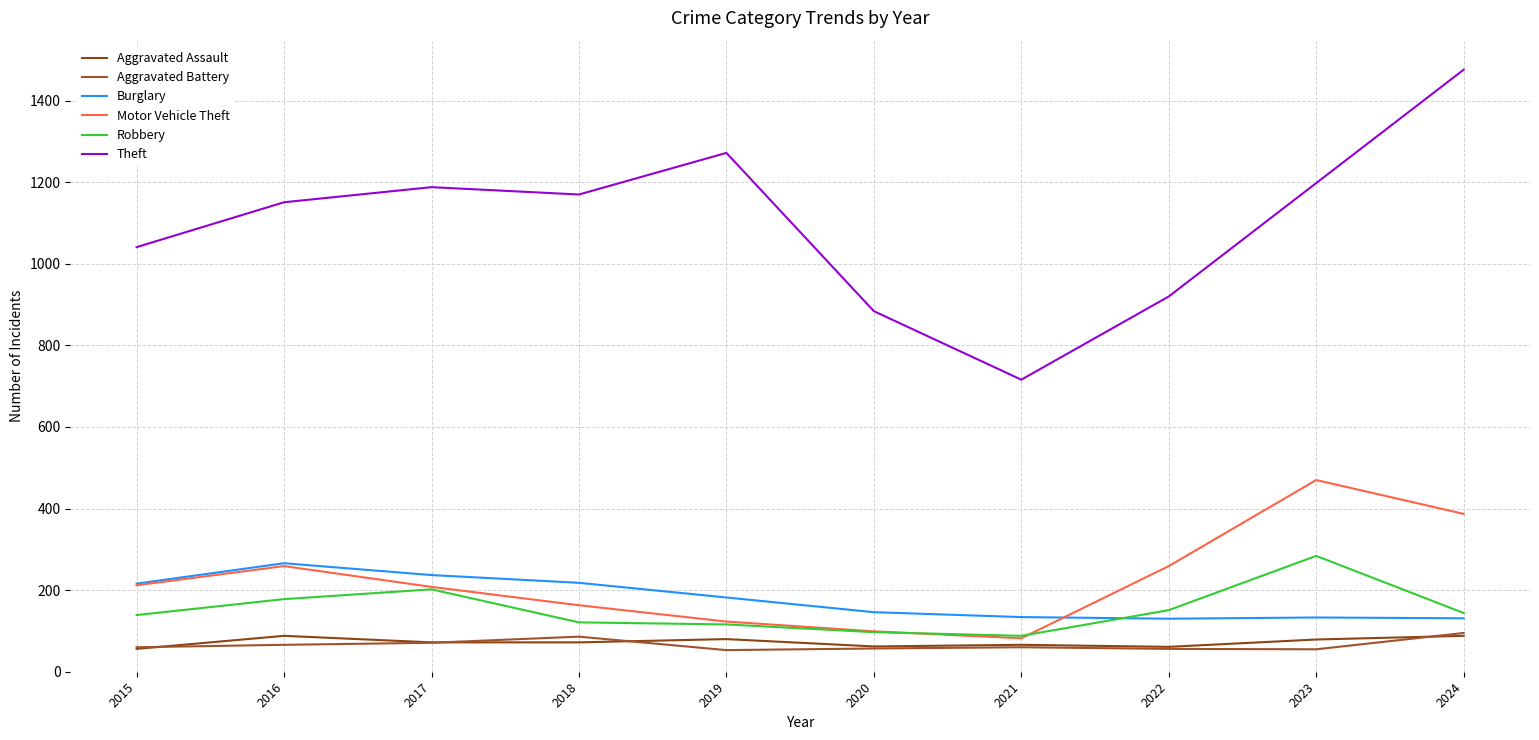

True or false: Aggravated Battery and Burglary cross at least once.

False